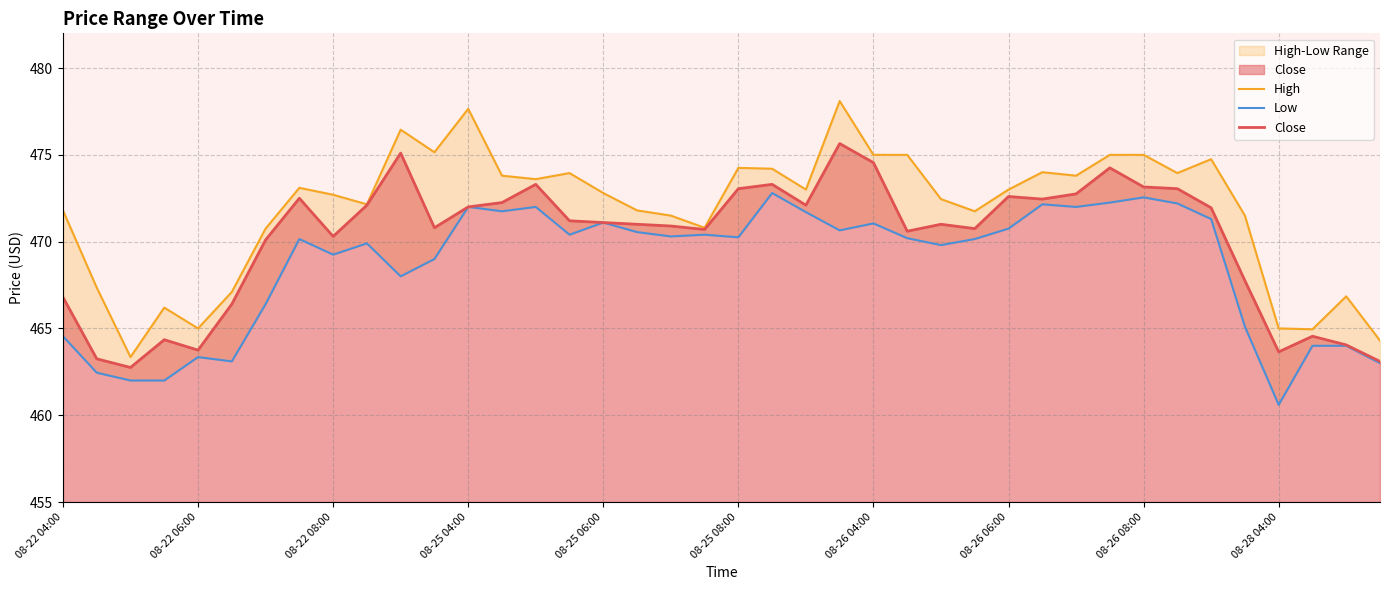

True or false: Low and High cross at least once.

False